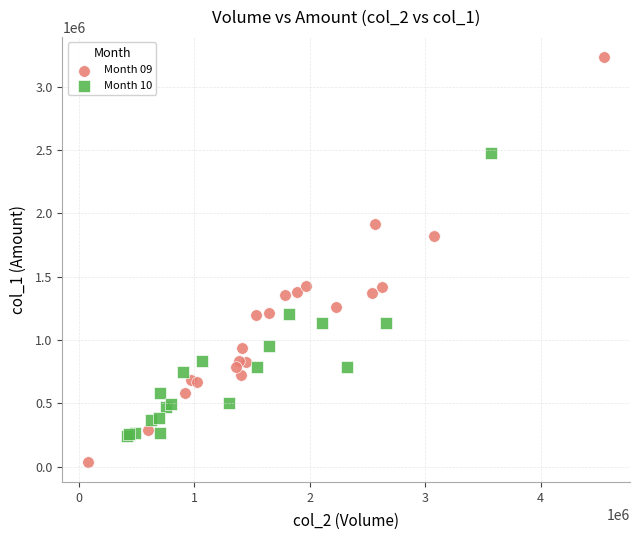

Which series contains the lowest Y value?

Month 09